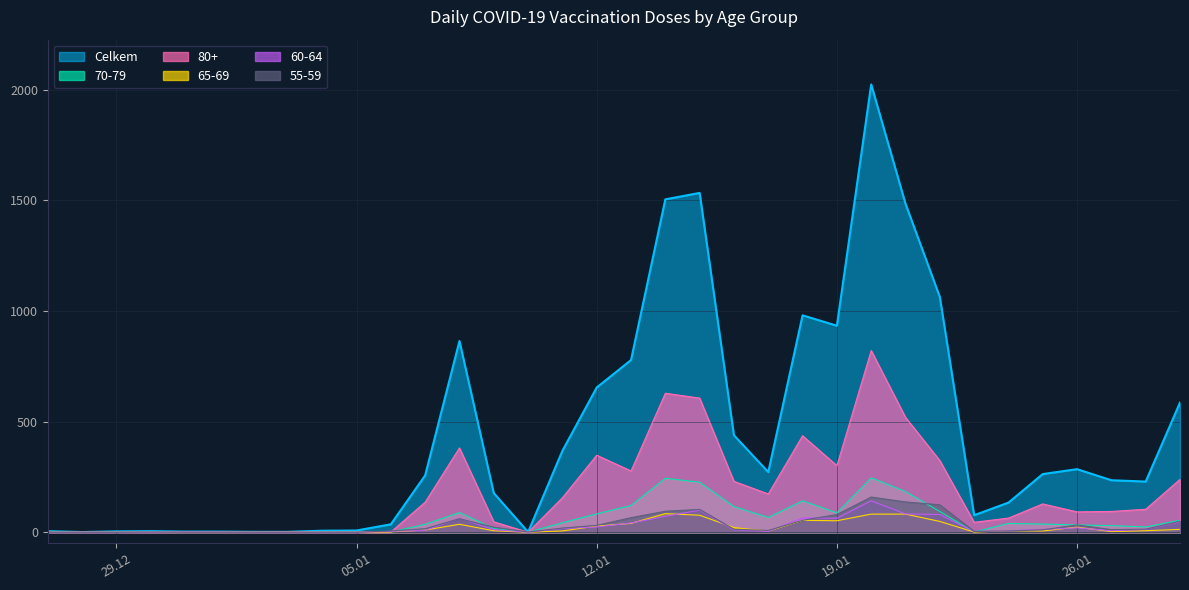

Does the chart have visible grid lines?

Yes